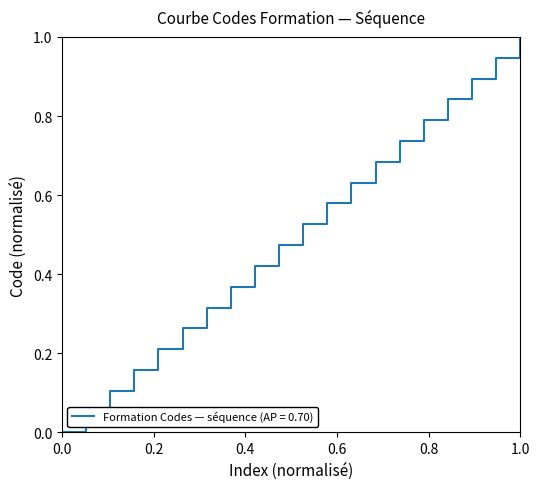

What is the difference between the maximum and minimum values?

1.0